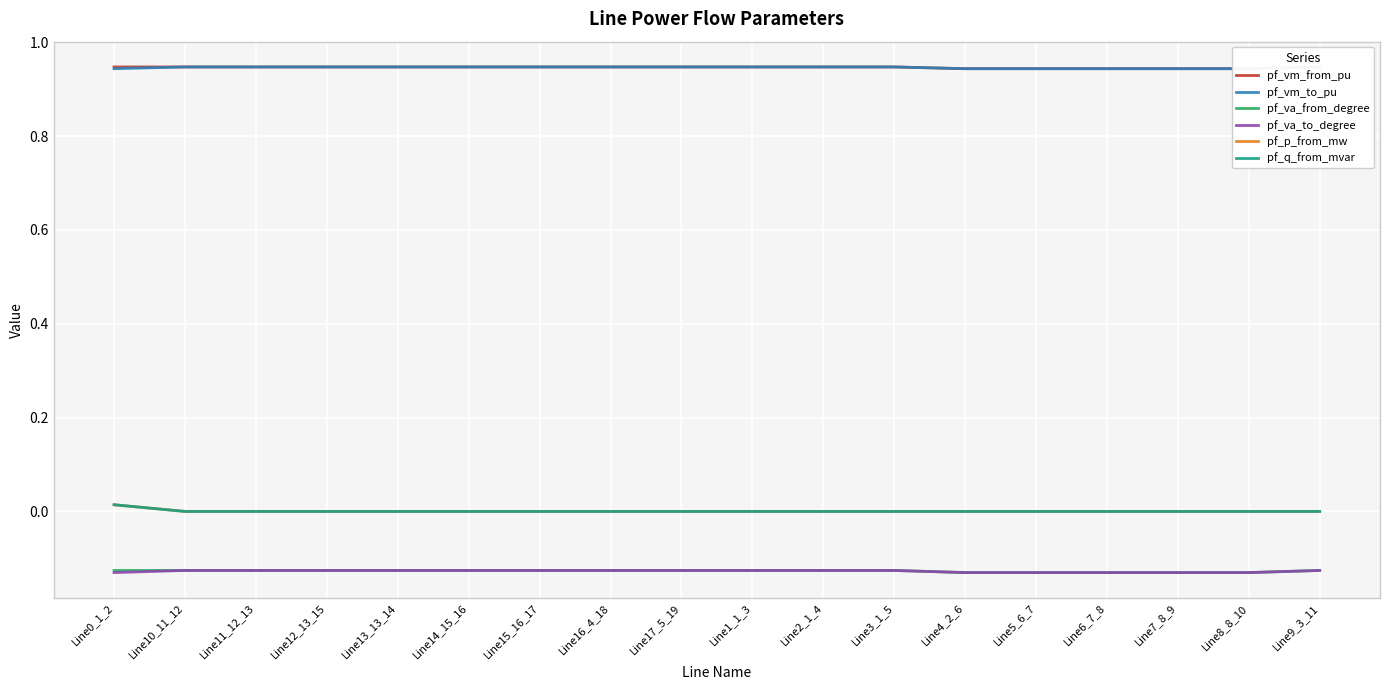

True or false: pf_p_from_mw and pf_vm_from_pu cross at least once.

False